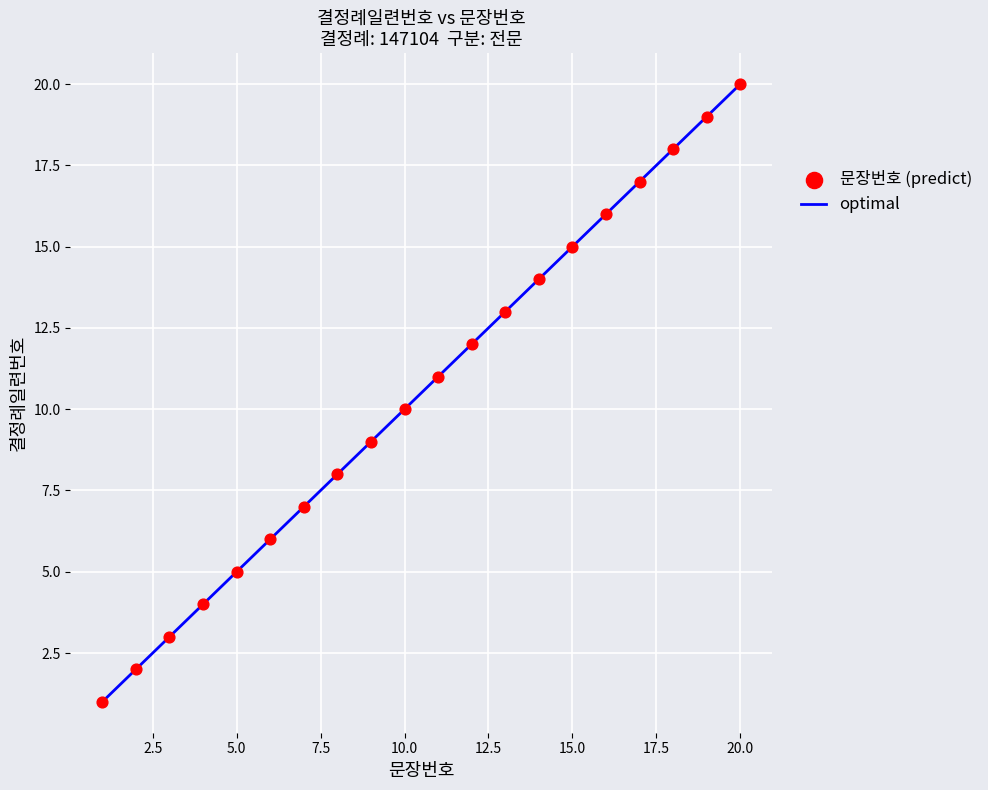

What is the difference between the maximum and minimum values?

19